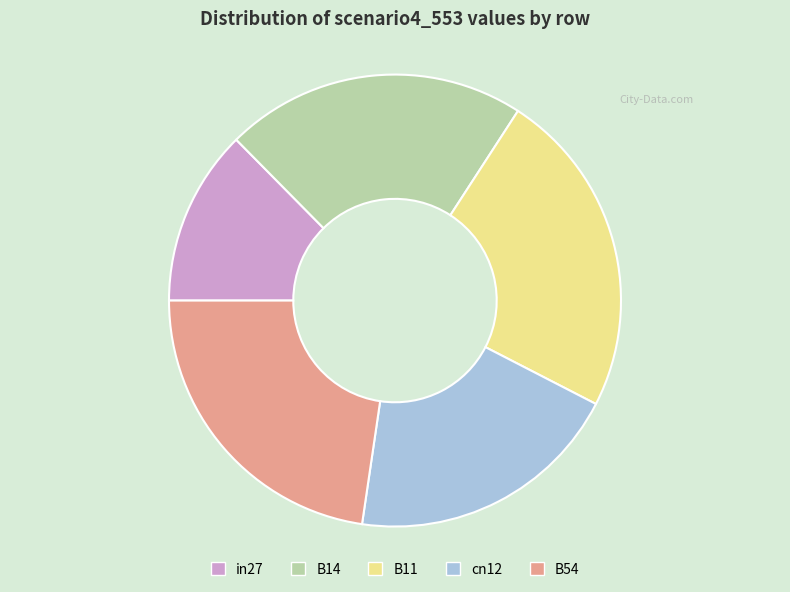

True or false: B14 accounts for 15% of the total.

False